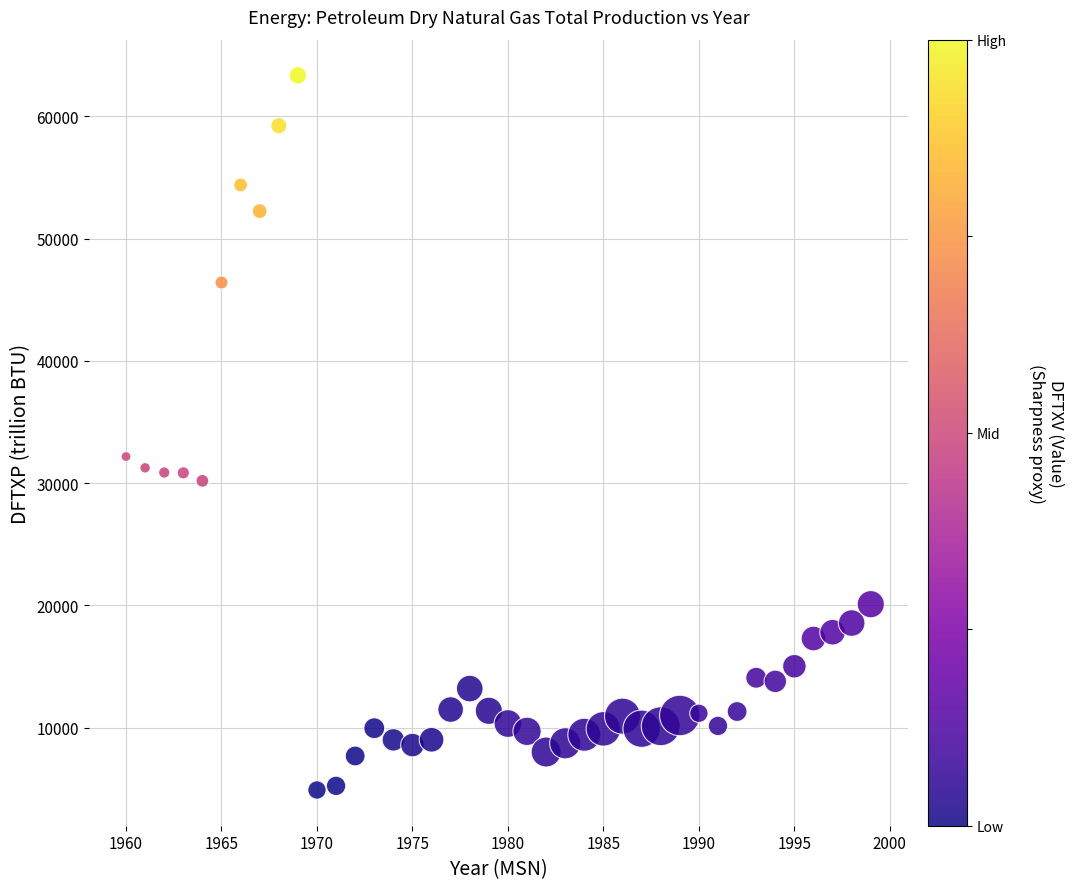

What is the range of X values (max minus min)?

39.0